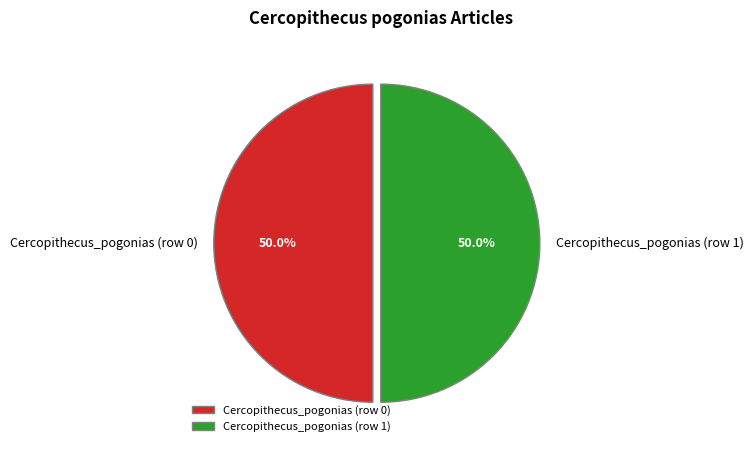

What percentage do Cercopithecus_pogonias (row 1) and Cercopithecus_pogonias (row 0) together represent?

100.0%